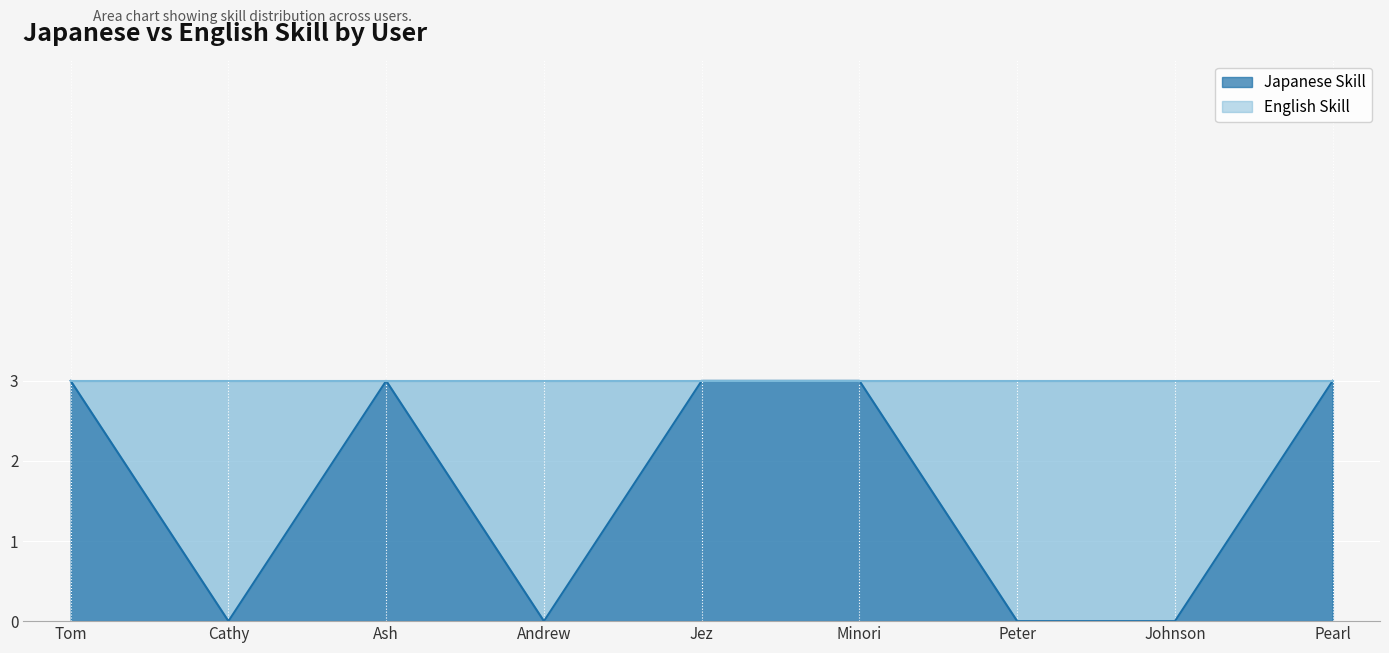

Where is the data nearest to the value 1?

Cathy